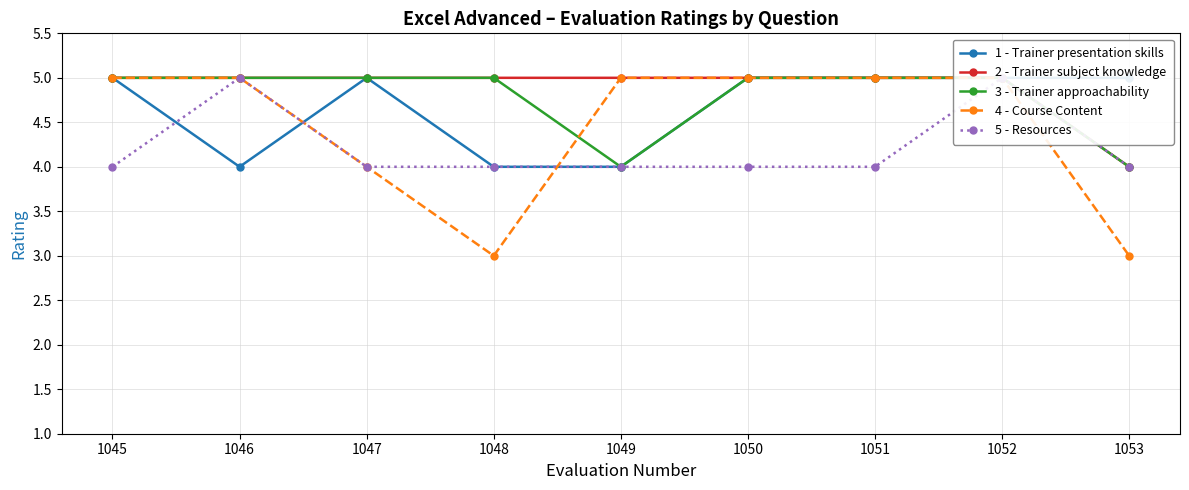

List the series in order of their overall mean, highest first.

2 - Trainer subject knowledge, 3 - Trainer approachability, 1 - Trainer presentation skills, 4 - Course Content, 5 - Resources